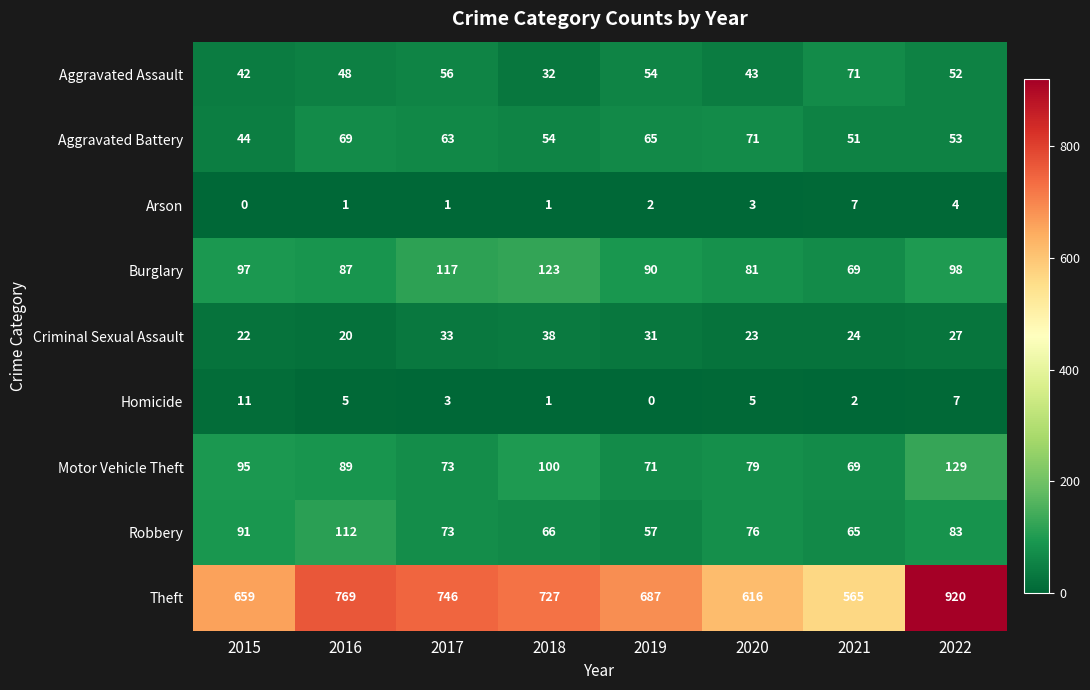

Between 2020 and 2021, which series saw the biggest shift?

Theft